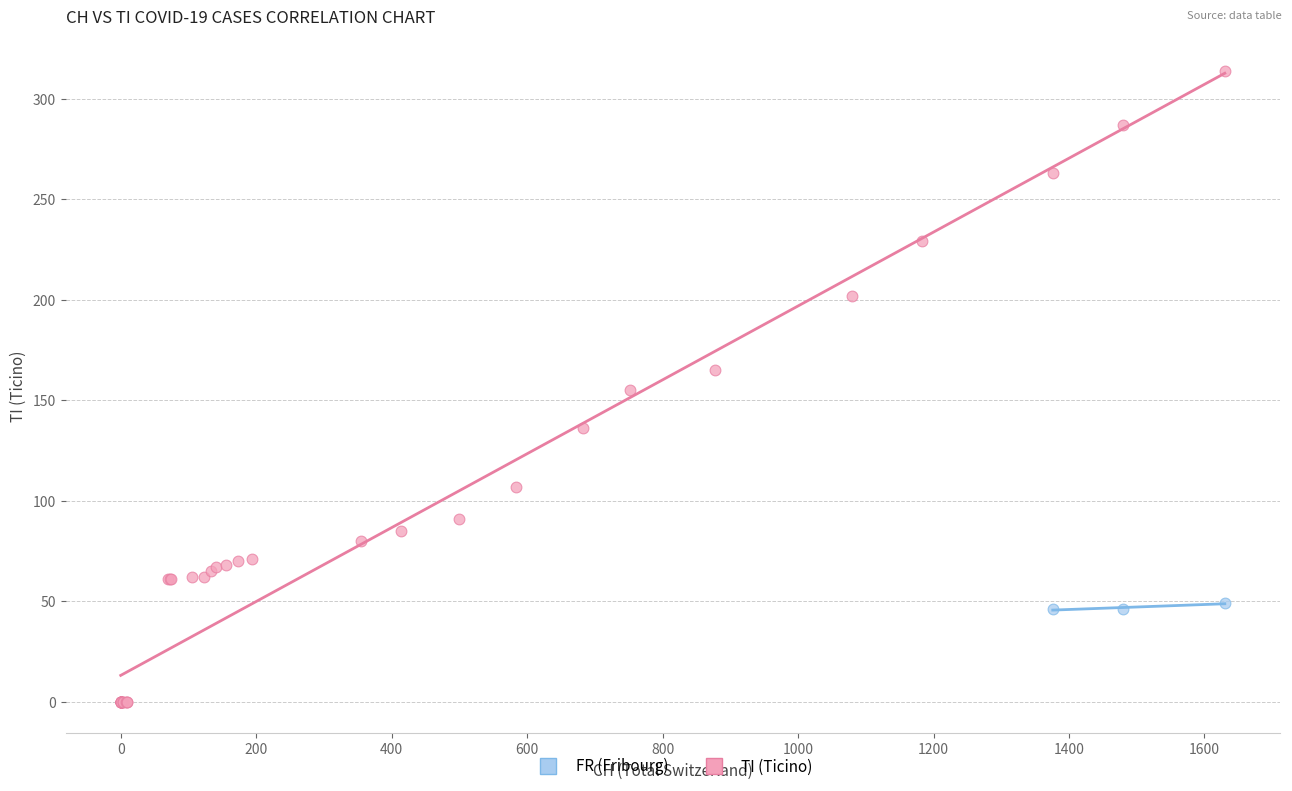

Which series reaches the maximum Y coordinate?

TI (Ticino)